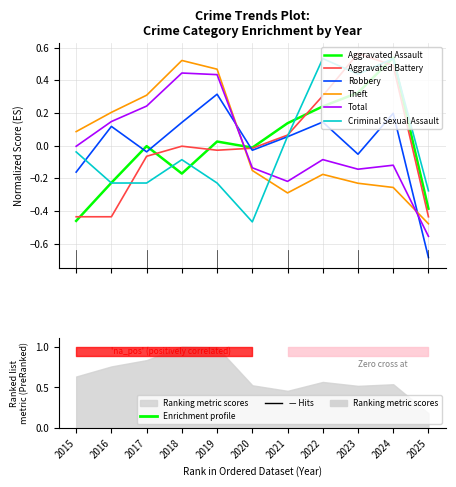

What is the difference between the highest and lowest values at 8?

0.5